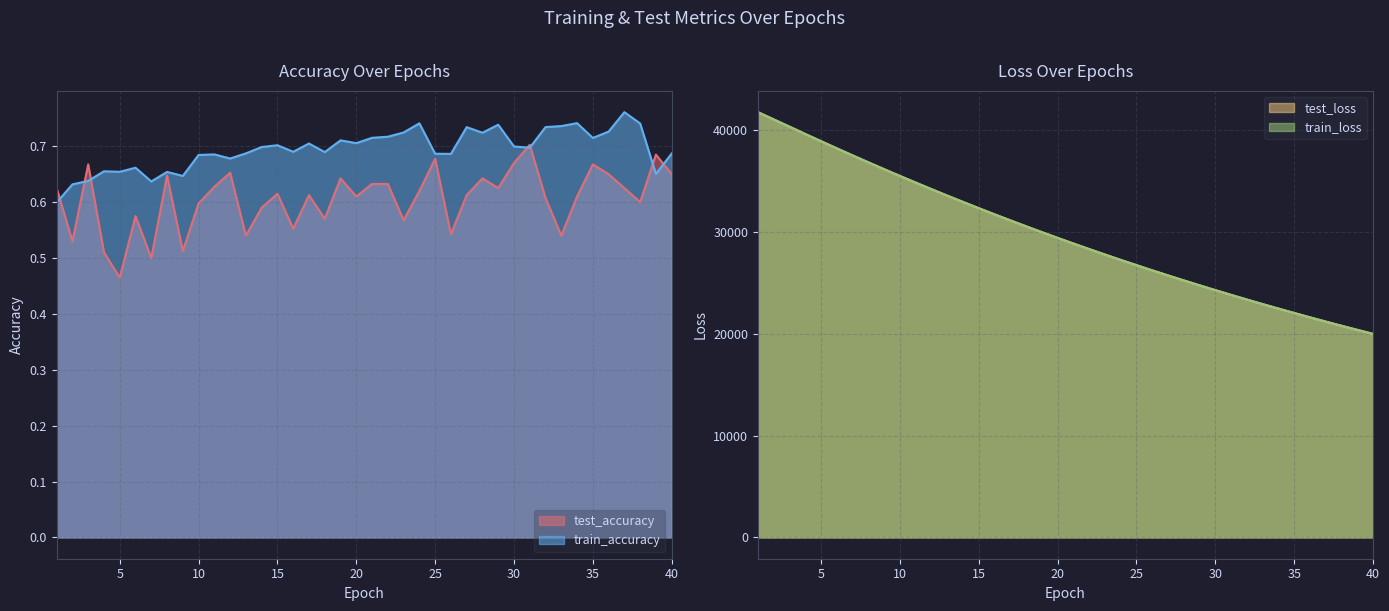

True or false: train_accuracy and train_loss intersect in this chart.

False